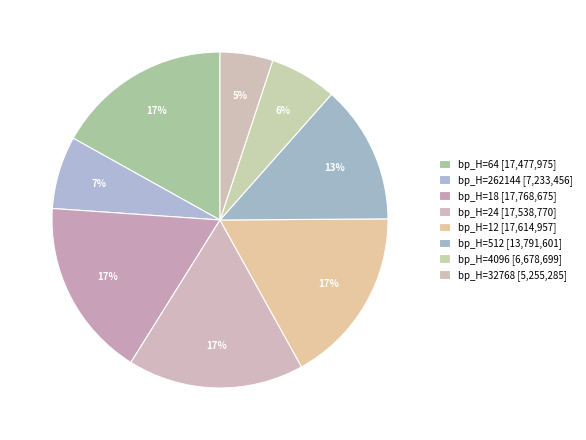

Count the number of slices in the pie.

8